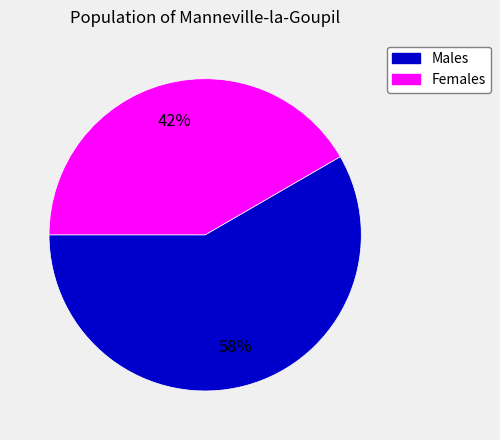

Is there a majority slice in this chart?

Yes